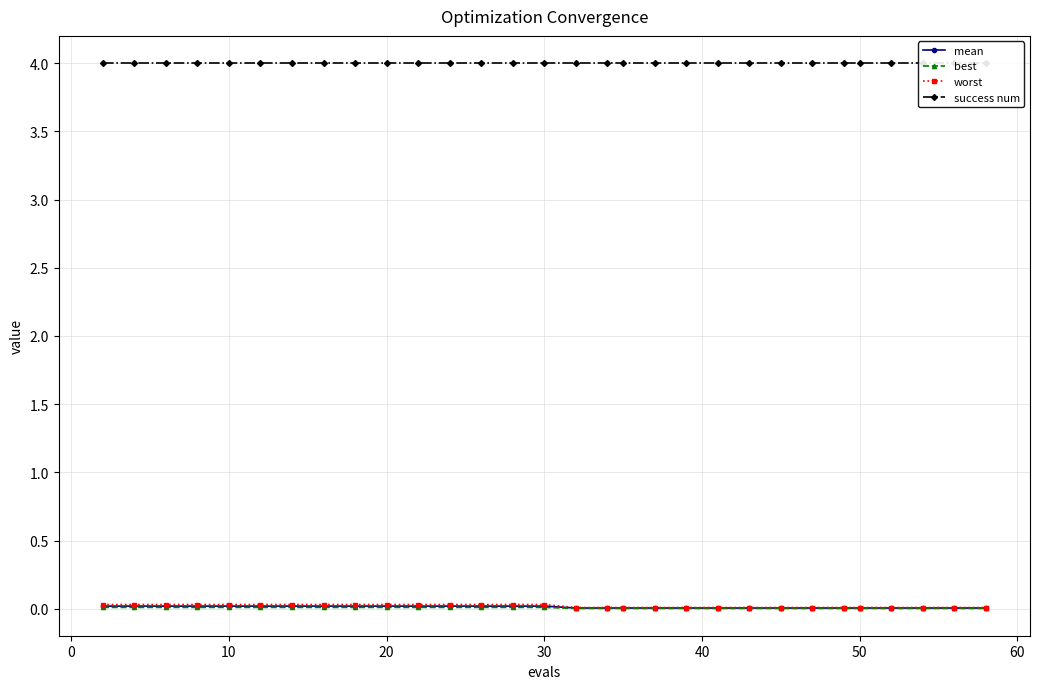

True or false: worst and mean intersect in this chart.

False